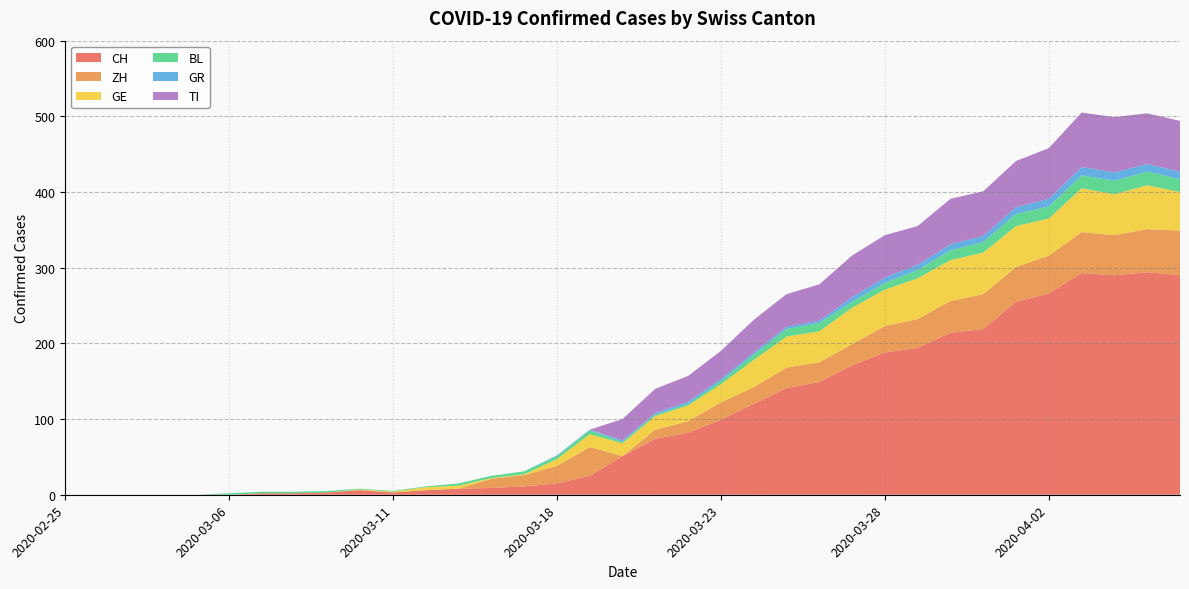

Reading left to right, list all the values displayed in this chart.

CH: 0	0	0	0	0	0	2	2	3	6	3	6	8	9	11	15	25	51	74	82	99	120	141	149	171	188	194	214	219	255	266	293	290	294	290
ZH: 0	0	0	0	0	0	0	0	0	0	0	0	0	12	15	23	38	0	12	15	23	22	27	26	28	35	38	42	46	46	50	54	53	57	59
GE: 0	0	0	0	0	0	0	0	0	1	1	4	4	1	1	9	17	17	18	21	24	36	41	41	48	48	54	54	55	54	49	58	54	58	51
BL: 0	0	0	0	0	2	2	2	2	1	1	1	3	3	4	4	5	2	2	2	4	7	10	11	8	9	11	13	14	16	16	17	18	18	17
GR: 0	0	0	0	0	0	0	0	0	0	0	0	0	0	0	1	1	2	2	3	3	3	3	3	6	7	7	8	8	9	10	11	11	10	10
TI: 0	0	0	0	0	0	0	0	0	0	0	0	0	0	0	0	0	28	32	34	37	43	43	48	55	56	51	60	59	61	67	72	73	67	67